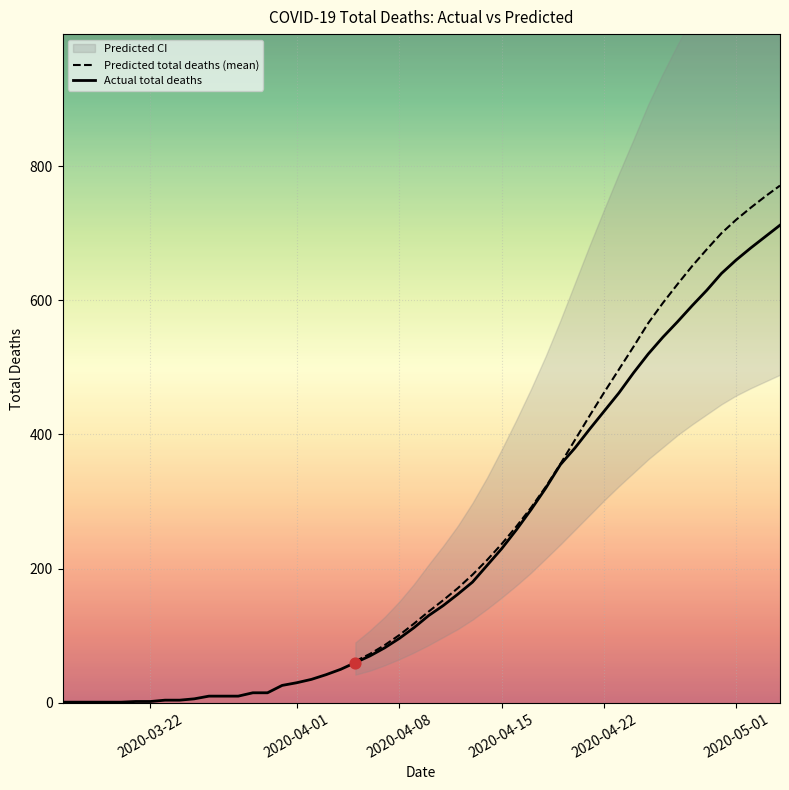

Which series contains the lowest Y value?

actual_total